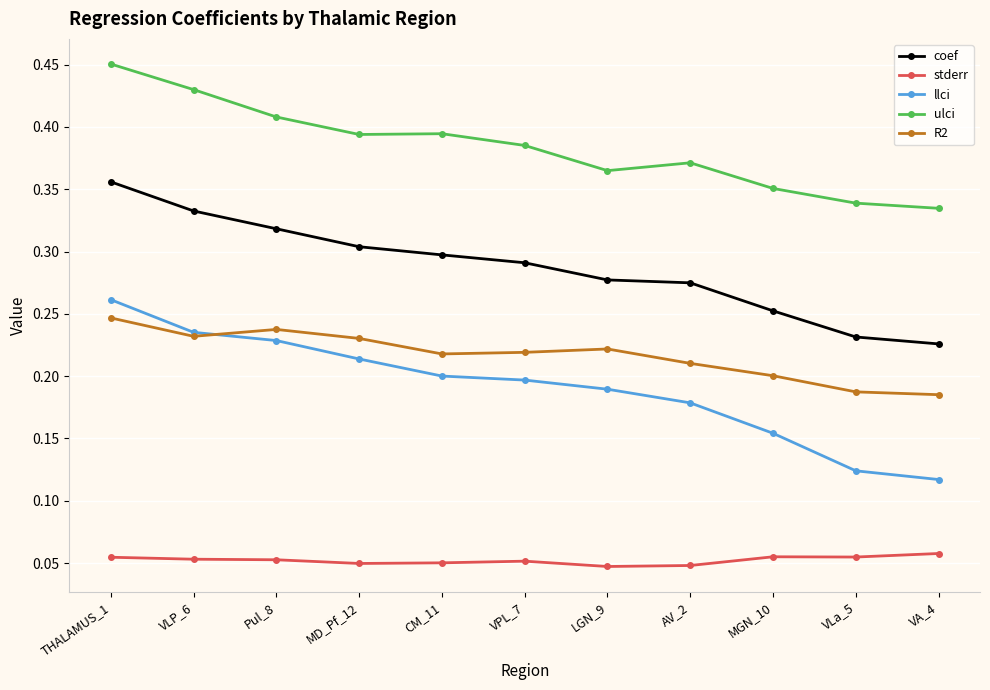

True or false: ulci has a value of 0.5 at AV_2.

False